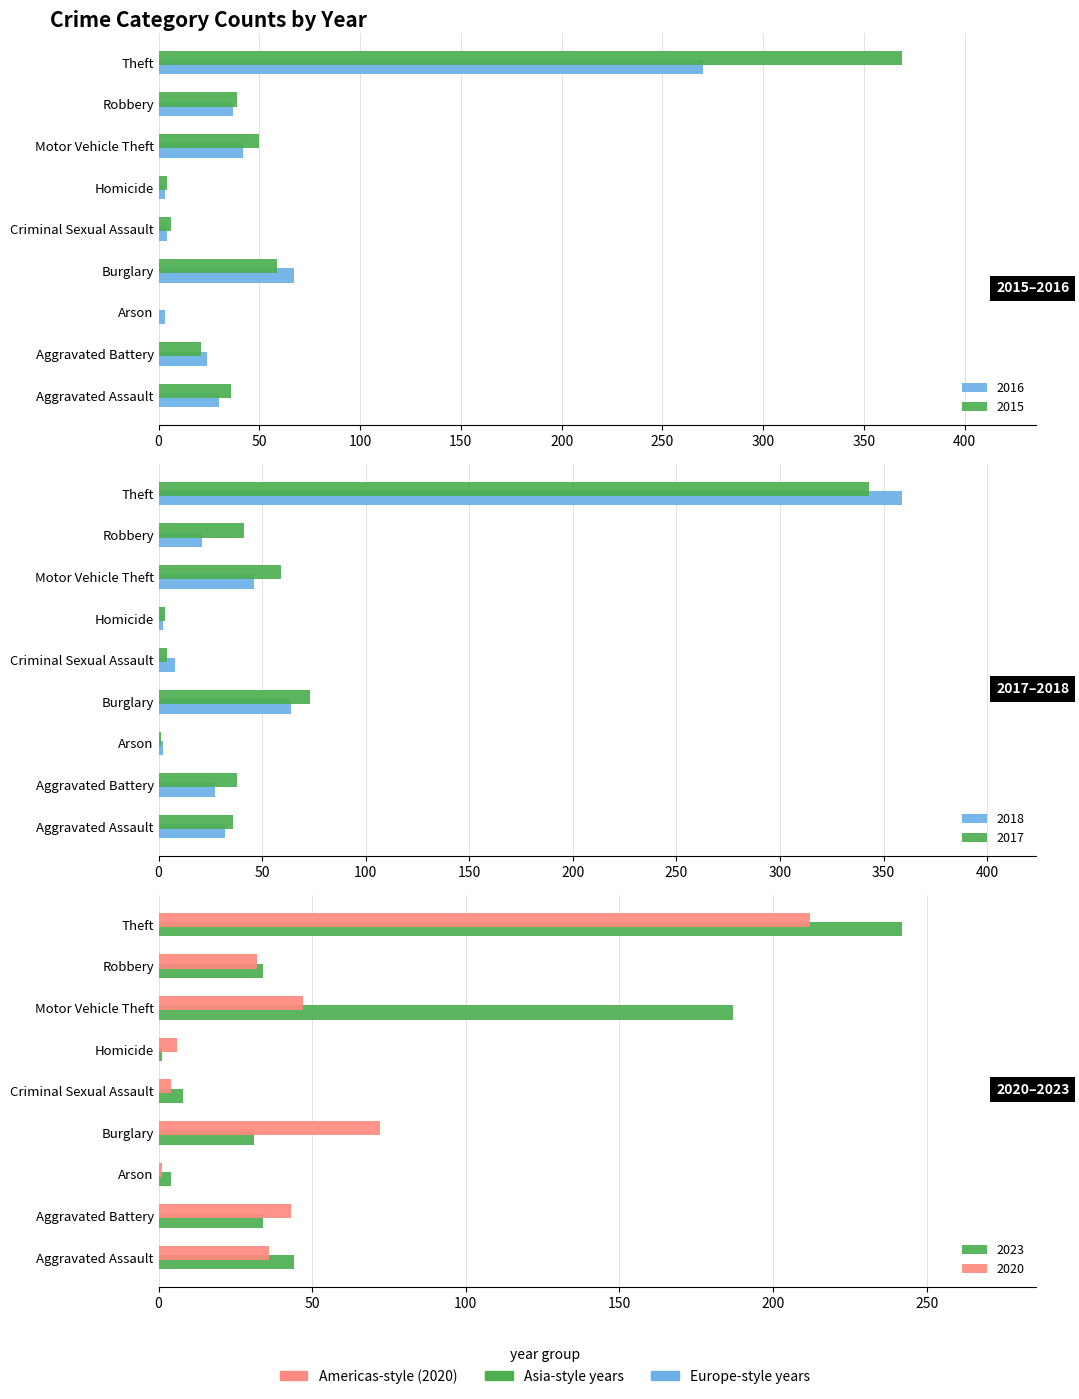

What are all the series names shown in the legend?

2017, 2020, 2016, 2018, 2023, 2015